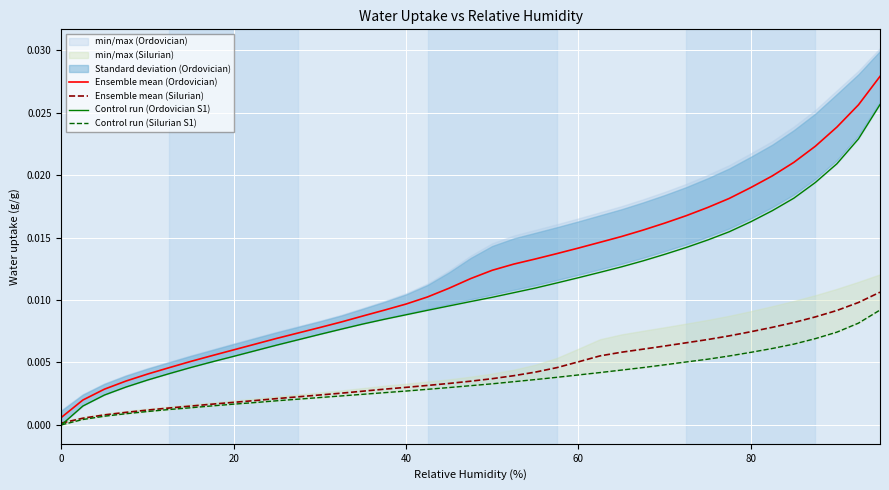

Which series has the largest total across all categories?

Ensemble mean (Ordovician)